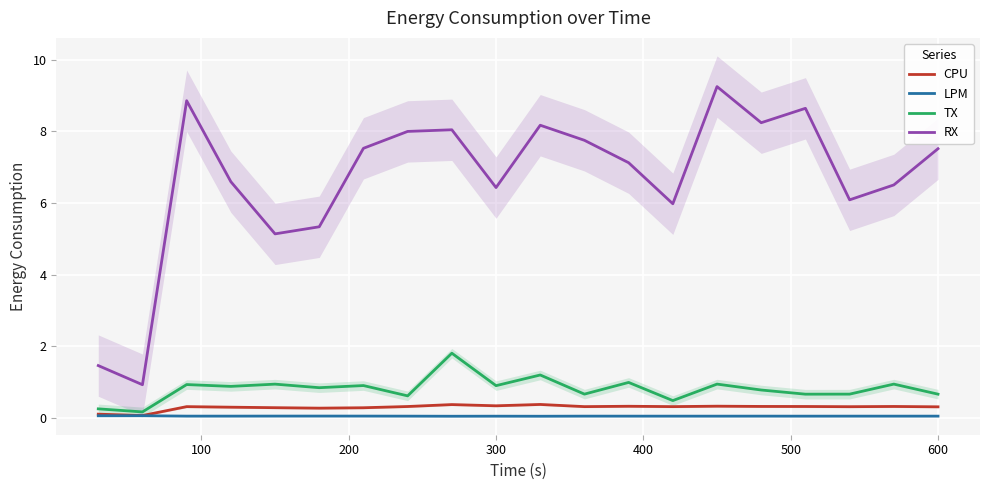

What is the lowest value of the RX series?

0.9